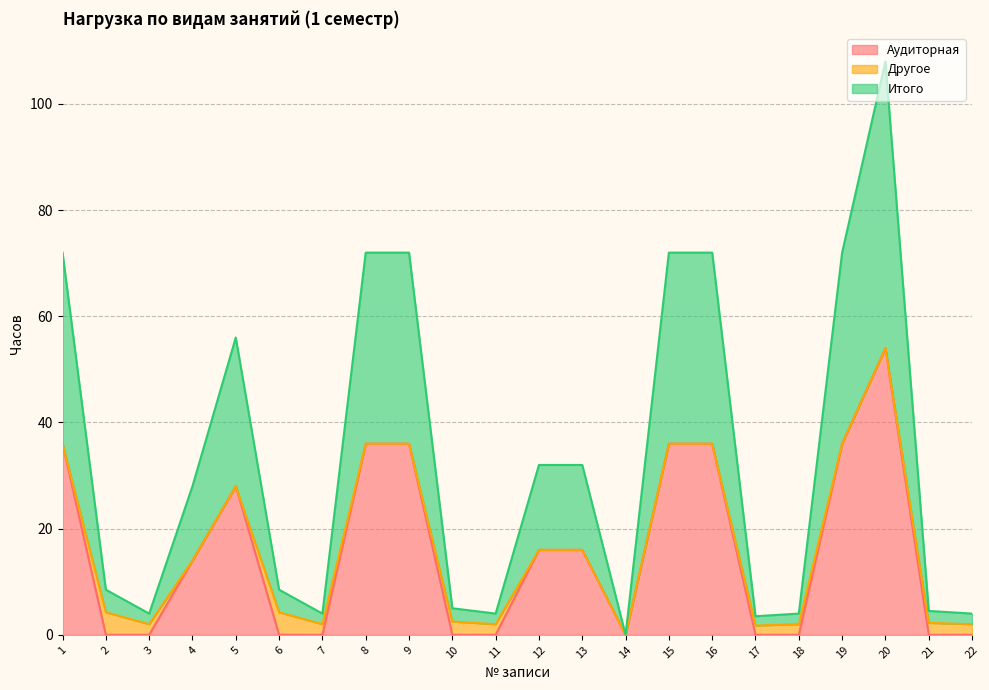

Which category has the lowest value in the Аудиторная series?

2